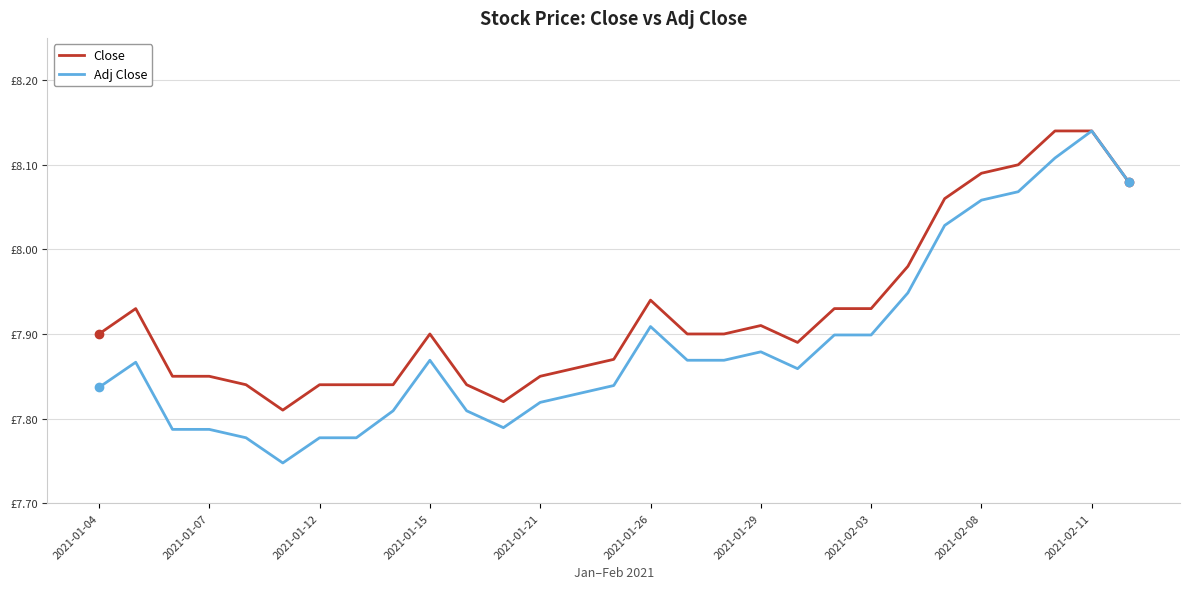

List the series in order of their peak value, lowest first.

Close, Adj Close